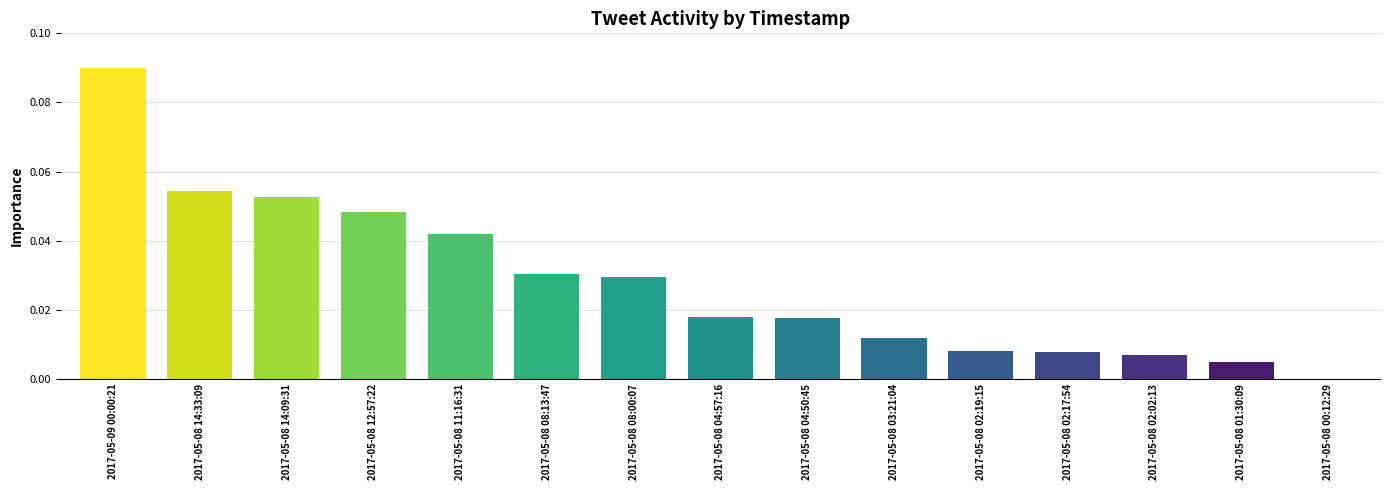

The chart shows a value of 0.0 at 2017-05-08 04:50:45. True or false?

True